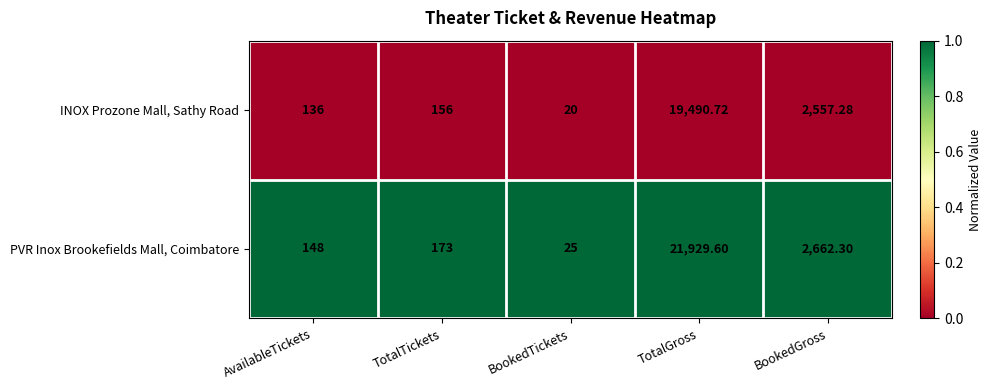

At which label is INOX Prozone Mall, Sathy Road closest to 9755?

BookedGross